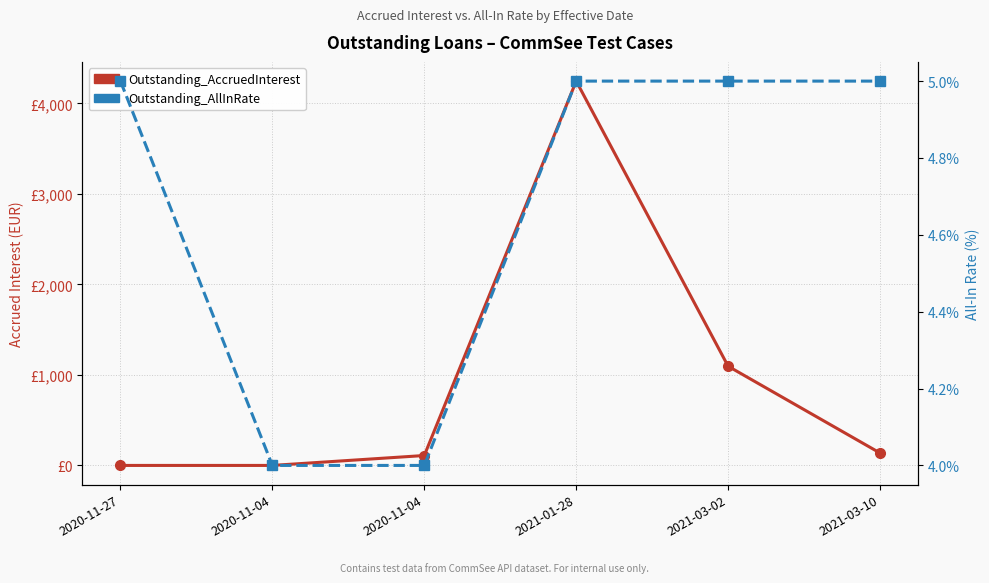

Reading left to right, extract all data points from this chart.

Outstanding_AccruedInterest: 0.0	0.0	109.6	4246.6	1095.9	137.0
Outstanding_AllInRate: 5.0	4.0	4.0	5.0	5.0	5.0